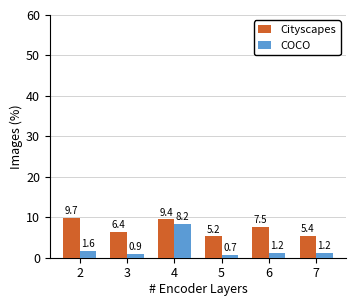

At which category does the chart reach its minimum across all series?

5